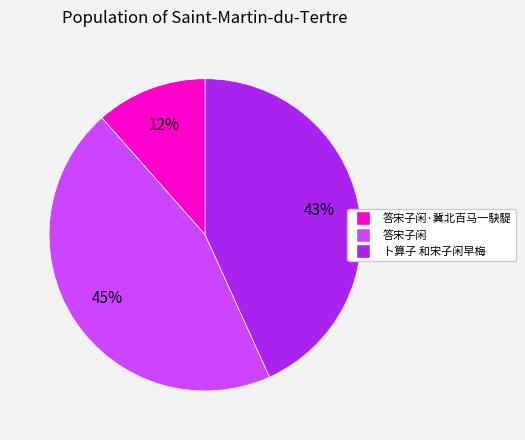

Which category has the smallest portion of the pie?

答宋子闲·冀北百马一駃騠